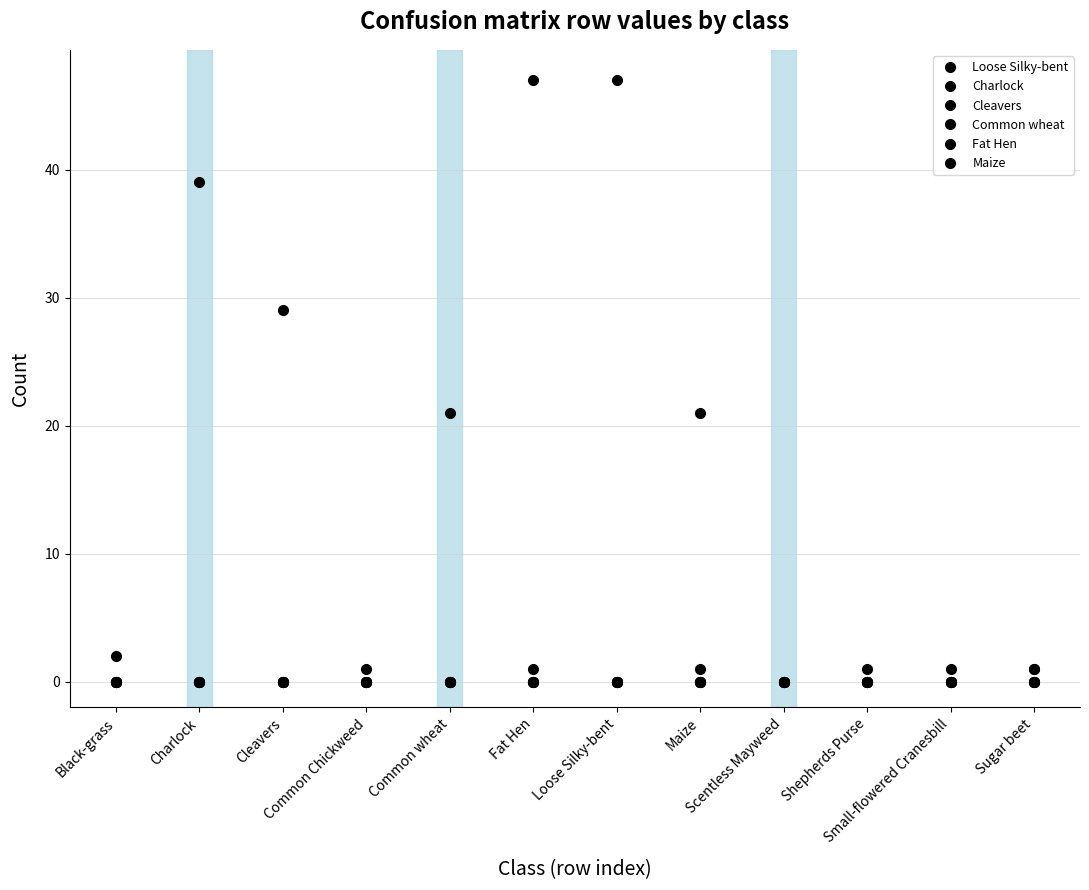

At which category is the sum across all series the highest?

Fat Hen